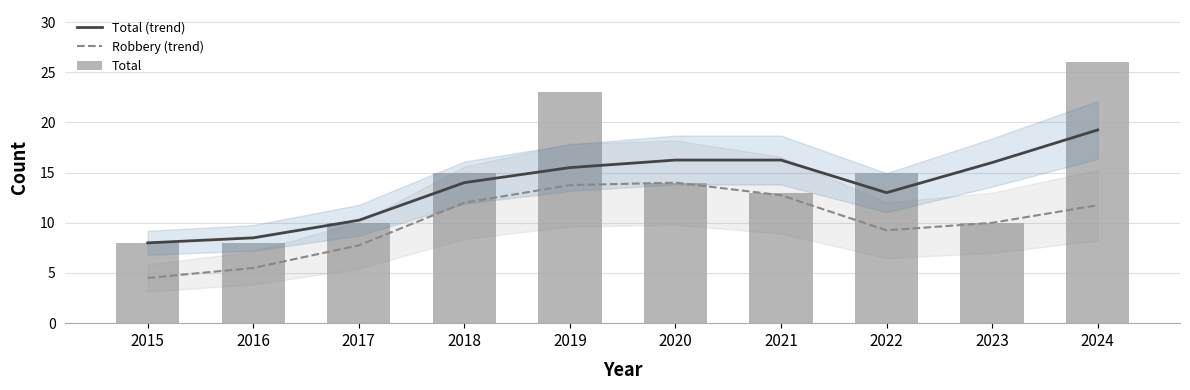

How many values in the Robbery (trend) series exceed 11?

5